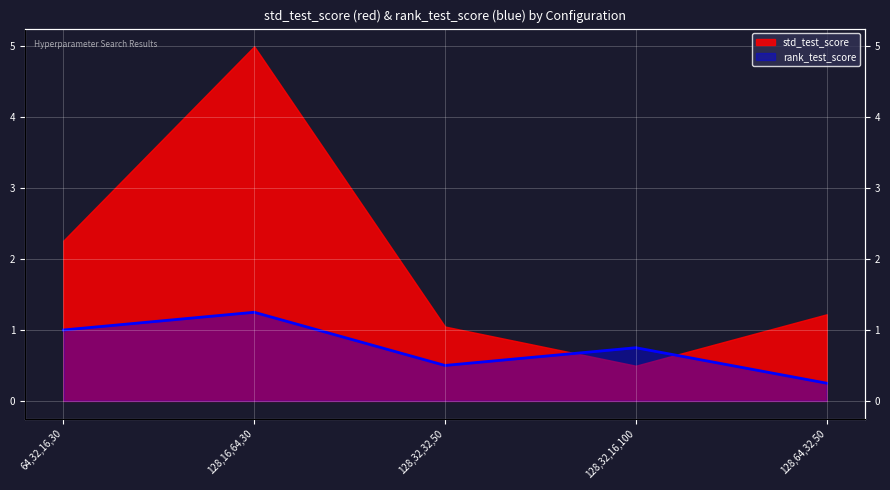

How many interior local peaks (higher than both neighbors) does the data have?

2